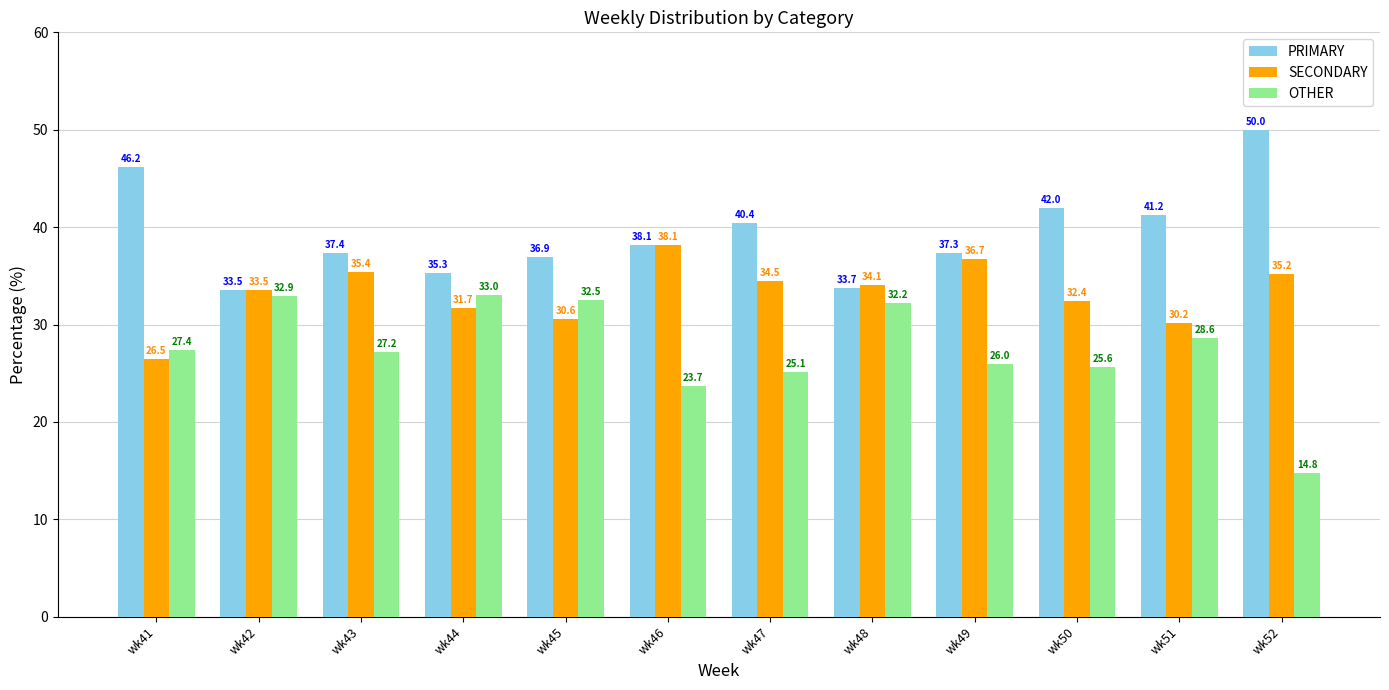

Is it true that PRIMARY equals 36.9 at wk45?

True